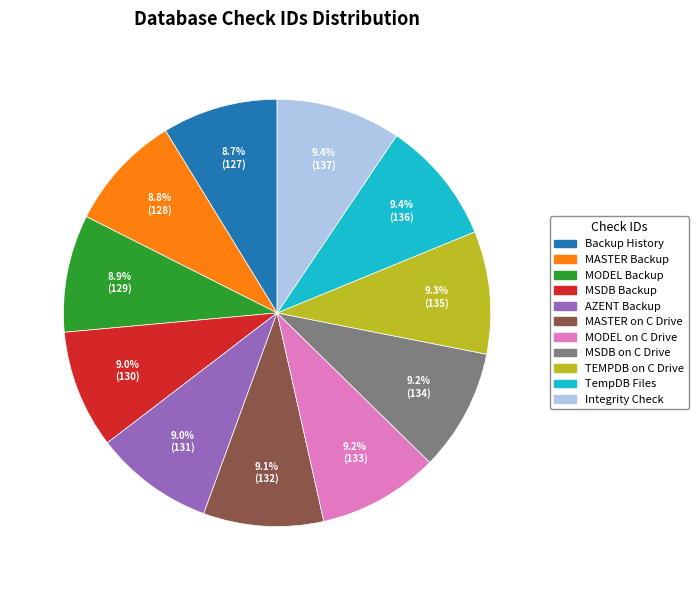

Is there a majority slice in this chart?

No